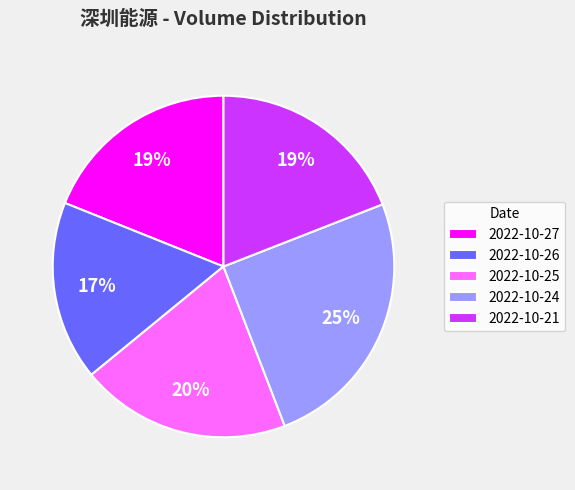

The 2022-10-26 slice represents 25% of the pie. True or false?

False